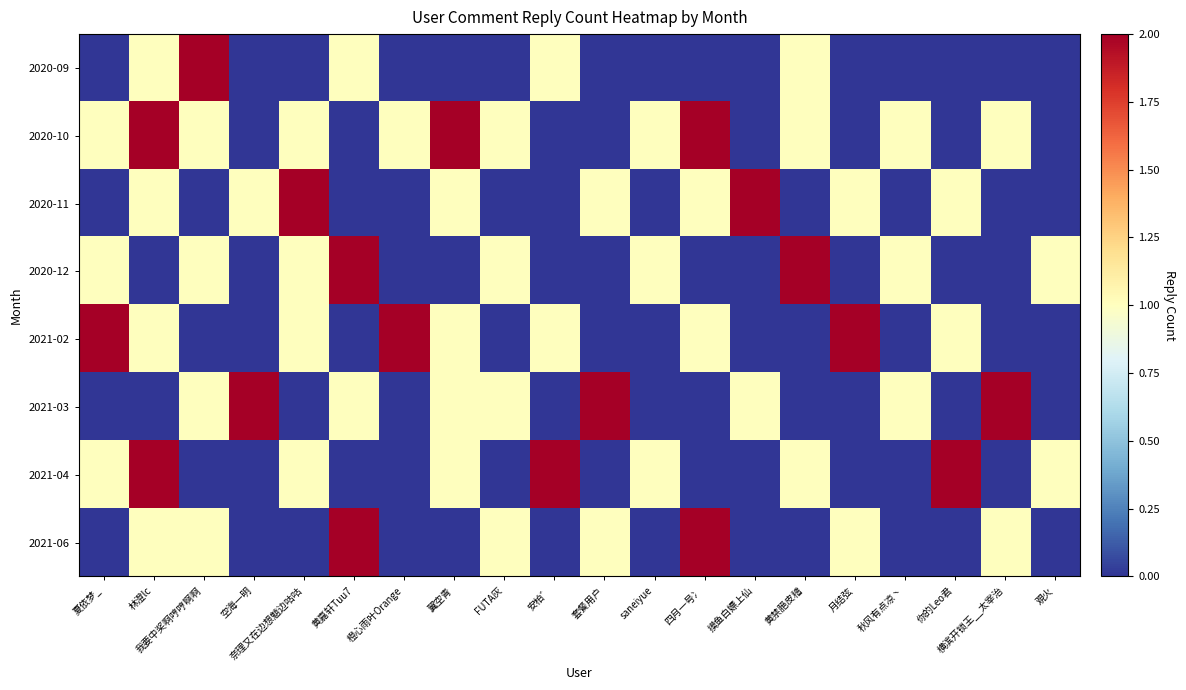

At which category is the sum across all series the highest?

林澄lc